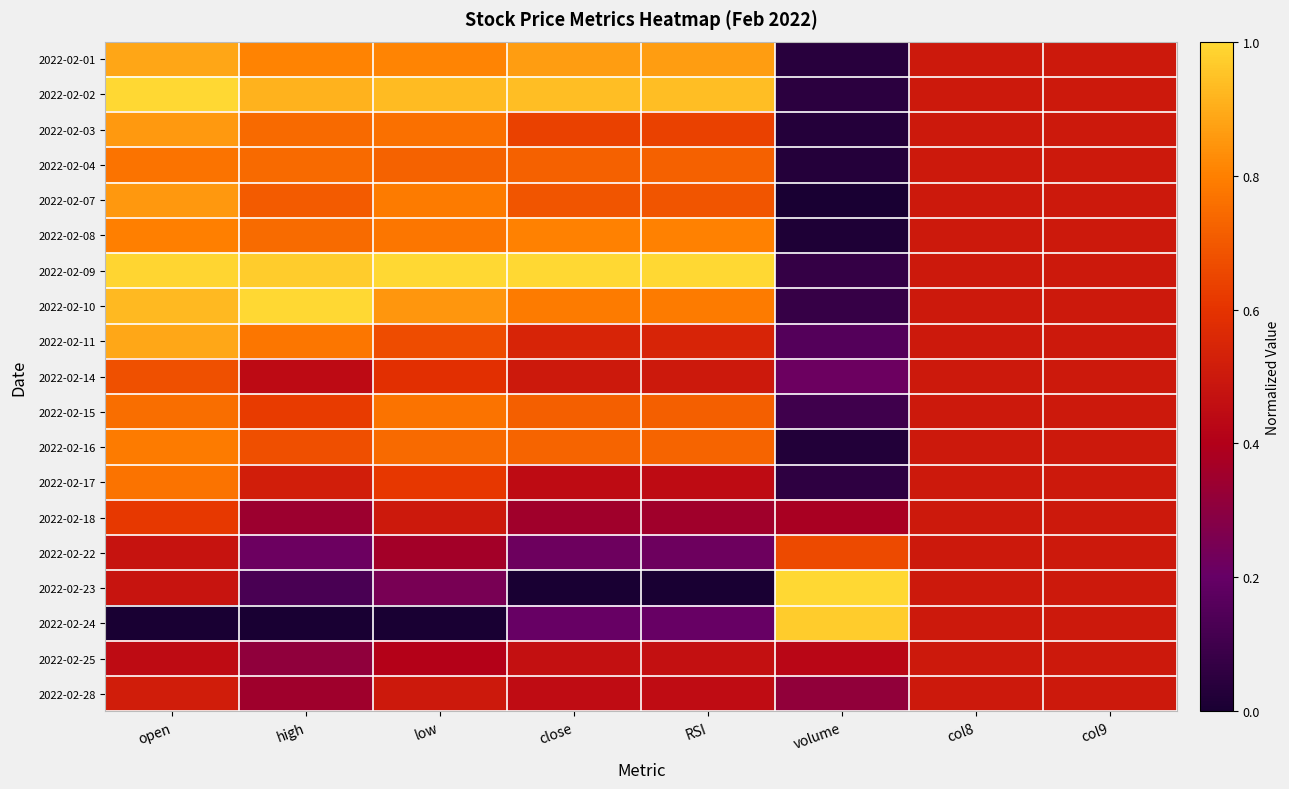

At which category does the chart reach its peak across all series?

open